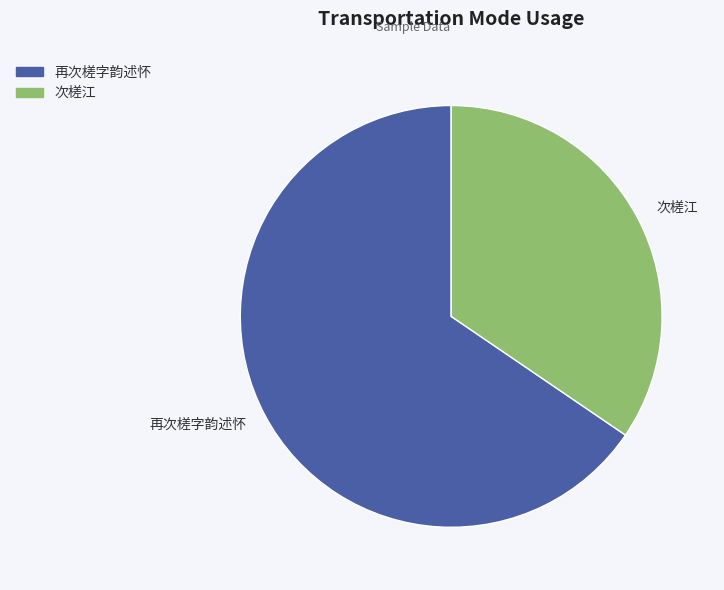

How many segments does this pie chart have?

2